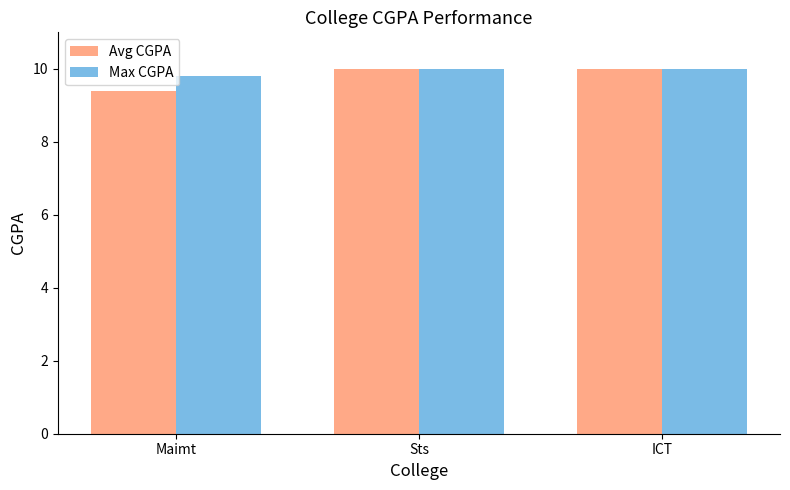

Are the bars horizontal?

No